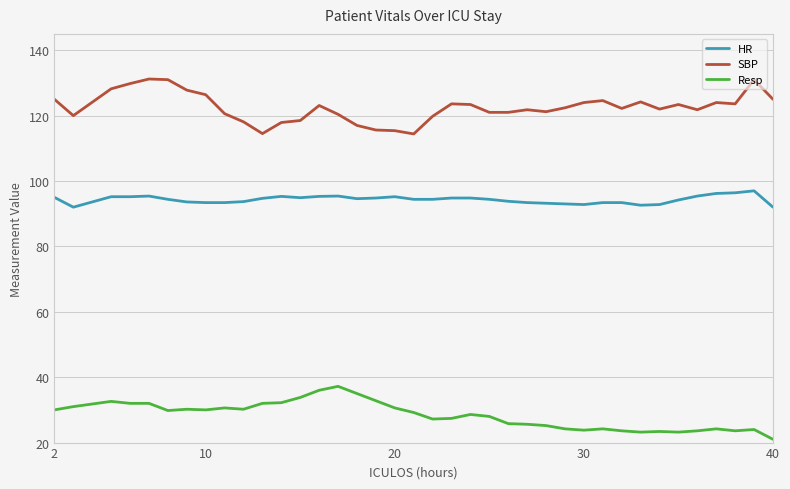

True or false: SBP and HR cross at least once.

False